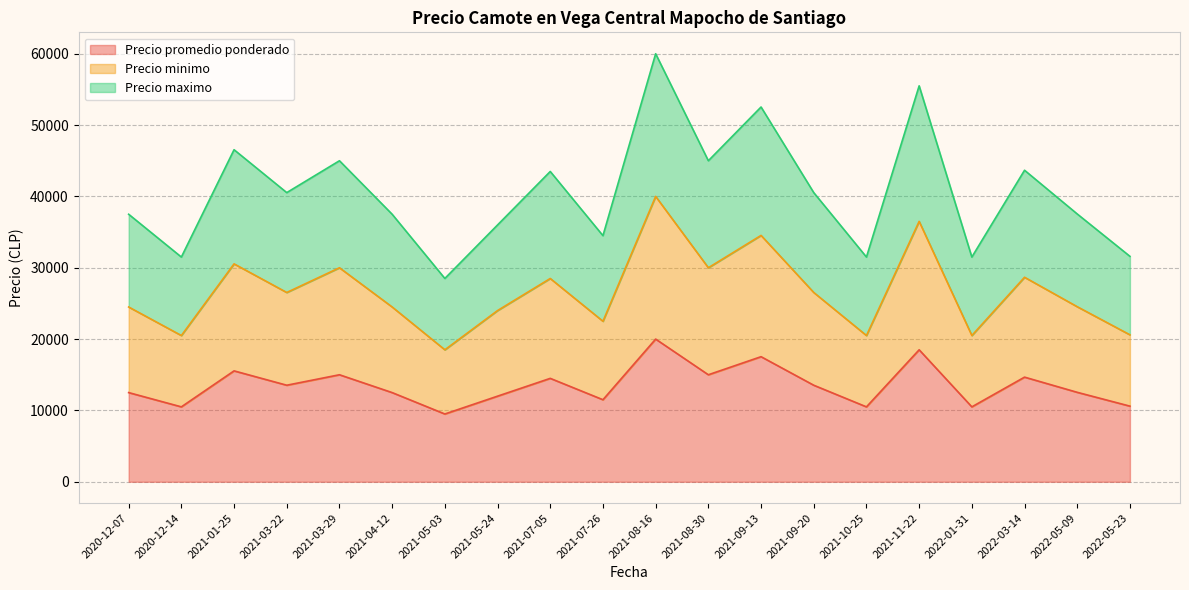

Between 2021-07-26 and 2022-01-31, which series saw the biggest shift?

Precio maximo